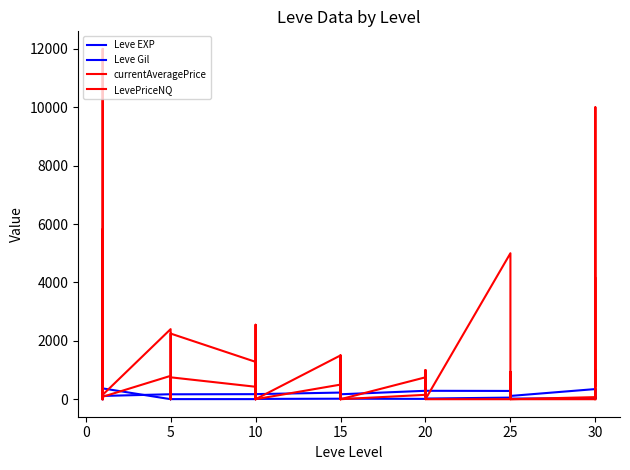

What are all the series names shown in the legend?

Leve EXP, Leve Gil, currentAveragePrice, LevePriceNQ